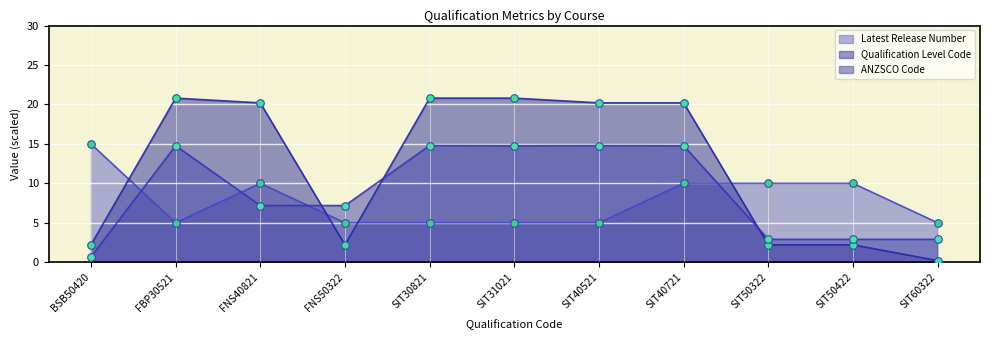

At how many categories does at least one series exceed 7?

10